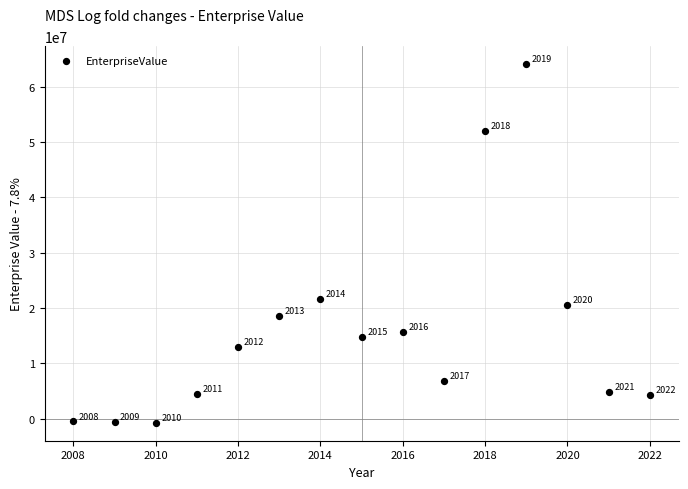

What Y value in the scatter plot is closest to 31675797?

21591060.0